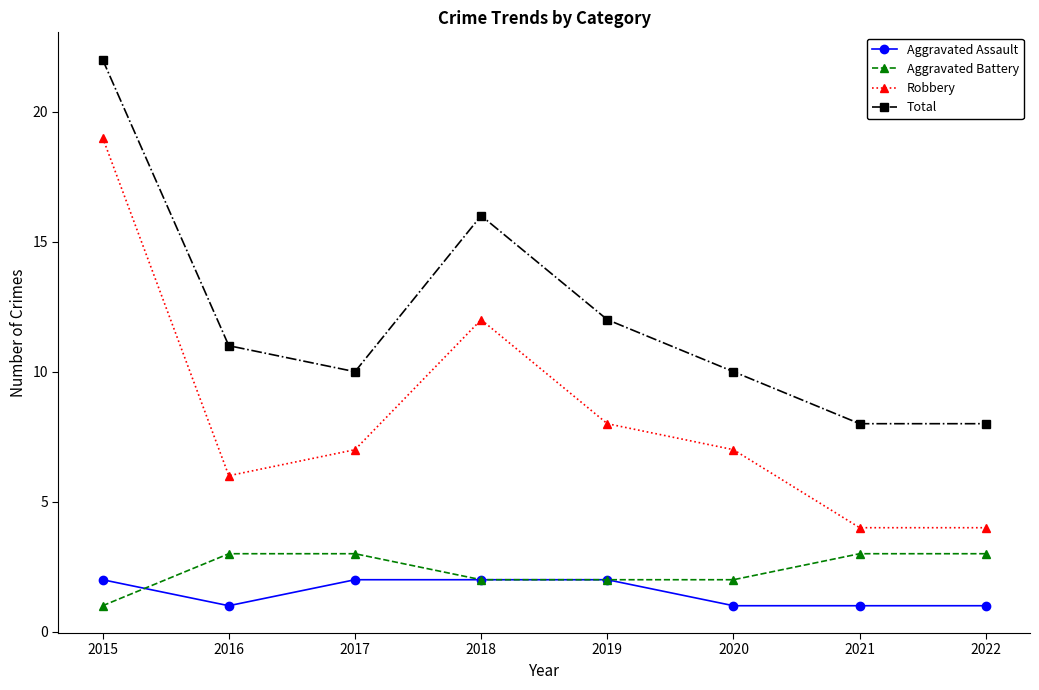

True or false: Total and Aggravated Battery intersect in this chart.

False